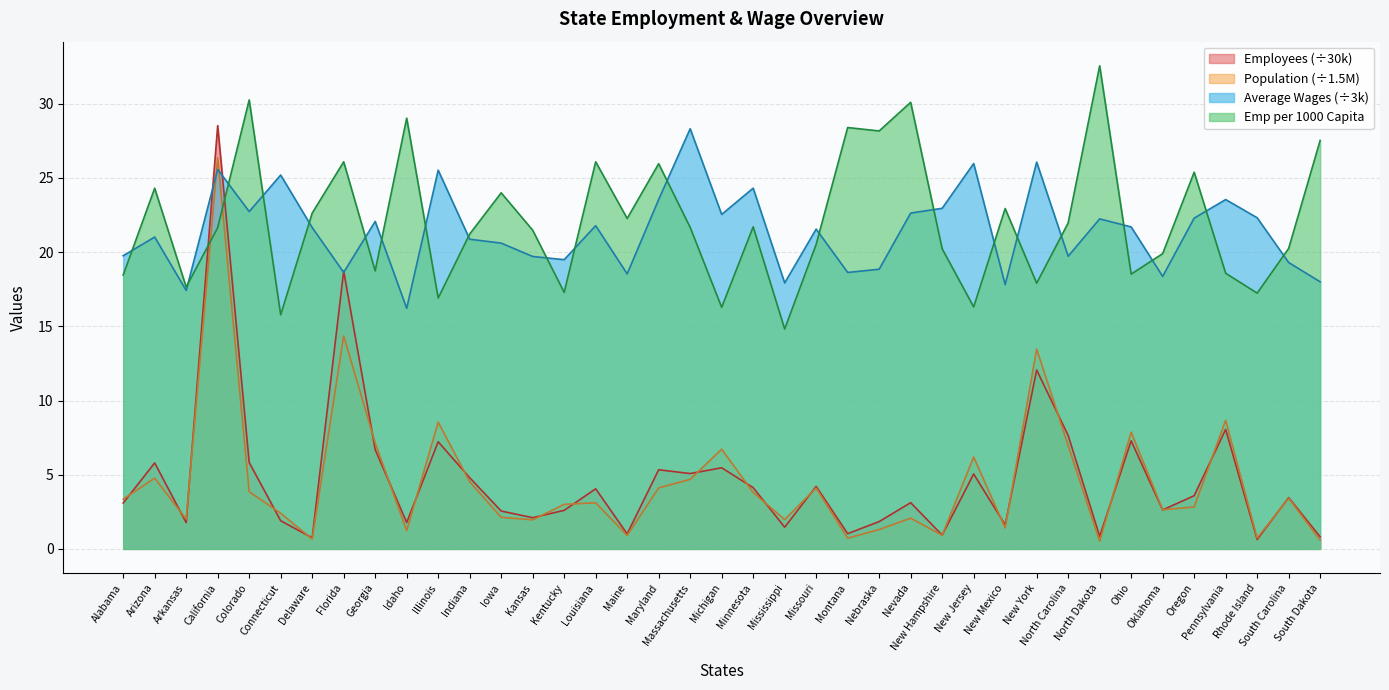

True or false: Employees has more than 2 interior local peaks.

True